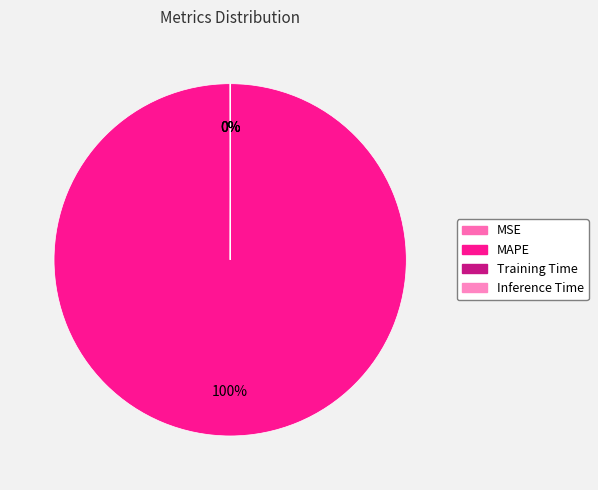

What percentage is NOT represented by Training Time?

100.0%